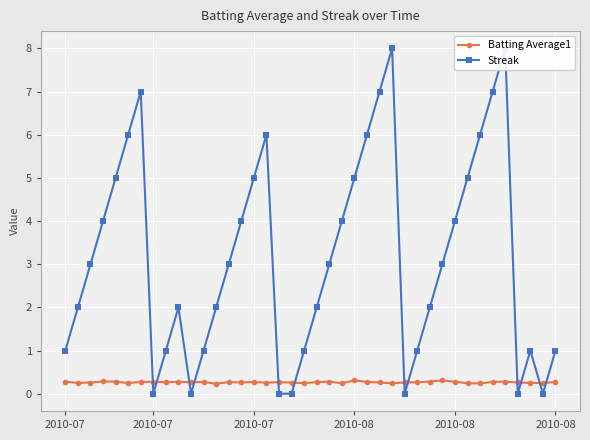

Where do Batting Average1 and Streak first cross each other?

6 and 7